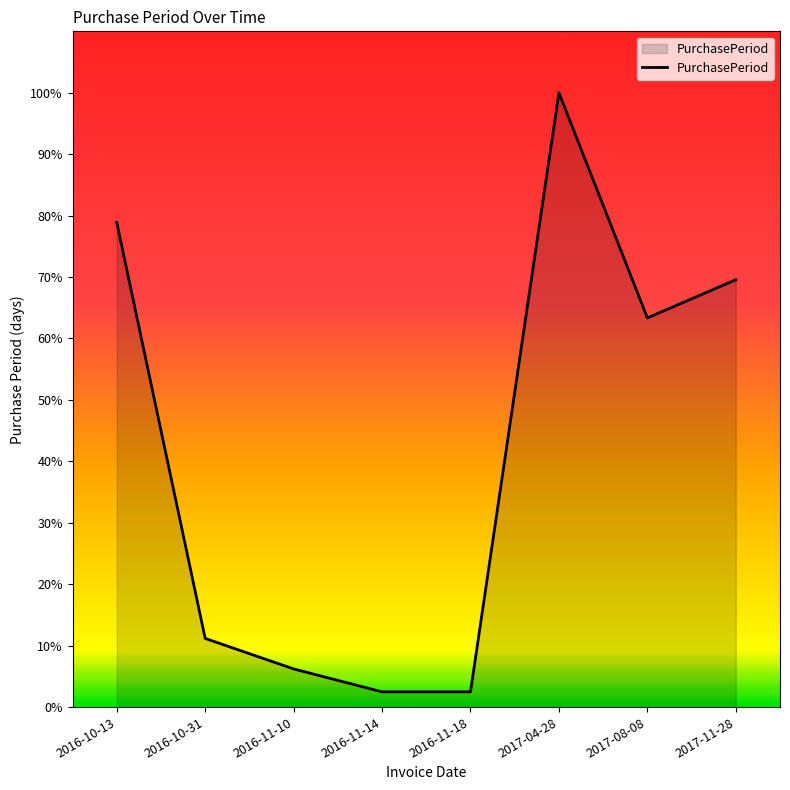

List the labels in order of value, largest first.

2017-04-28, 2016-10-13, 2017-11-28, 2017-08-08, 2016-10-31, 2016-11-10, 2016-11-14, 2016-11-18